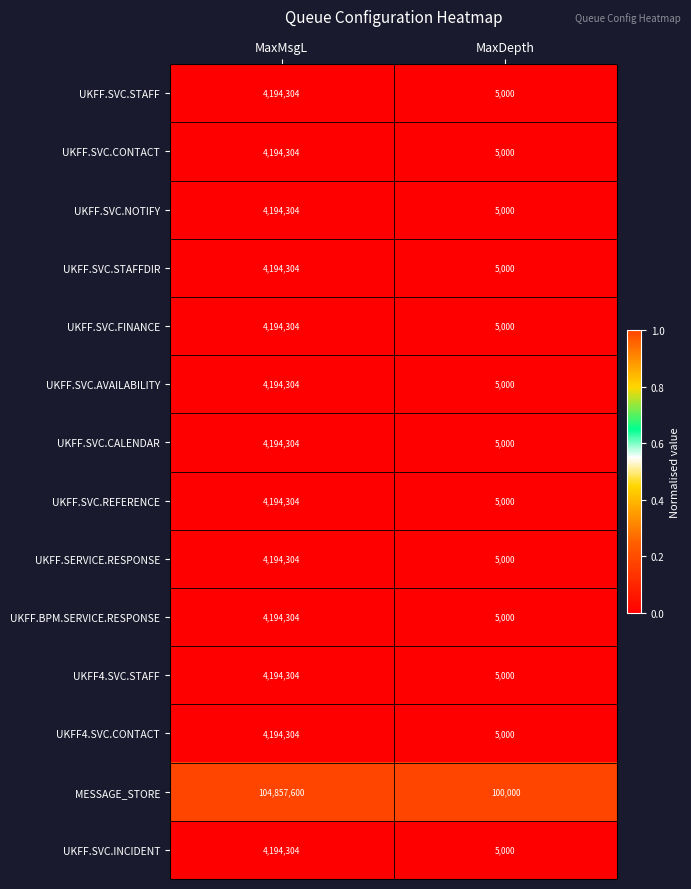

Reading right to left, list all the values displayed in this chart.

UKFF.SVC.STAFF: 5000	4194304
UKFF.SVC.CONTACT: 5000	4194304
UKFF.SVC.NOTIFY: 5000	4194304
UKFF.SVC.STAFFDIR: 5000	4194304
UKFF.SVC.FINANCE: 5000	4194304
UKFF.SVC.AVAILABILITY: 5000	4194304
UKFF.SVC.CALENDAR: 5000	4194304
UKFF.SVC.REFERENCE: 5000	4194304
UKFF.SERVICE.RESPONSE: 5000	4194304
UKFF.BPM.SERVICE.RESPONSE: 5000	4194304
UKFF4.SVC.STAFF: 5000	4194304
UKFF4.SVC.CONTACT: 5000	4194304
MESSAGE_STORE: 100000	104857600
UKFF.SVC.INCIDENT: 5000	4194304